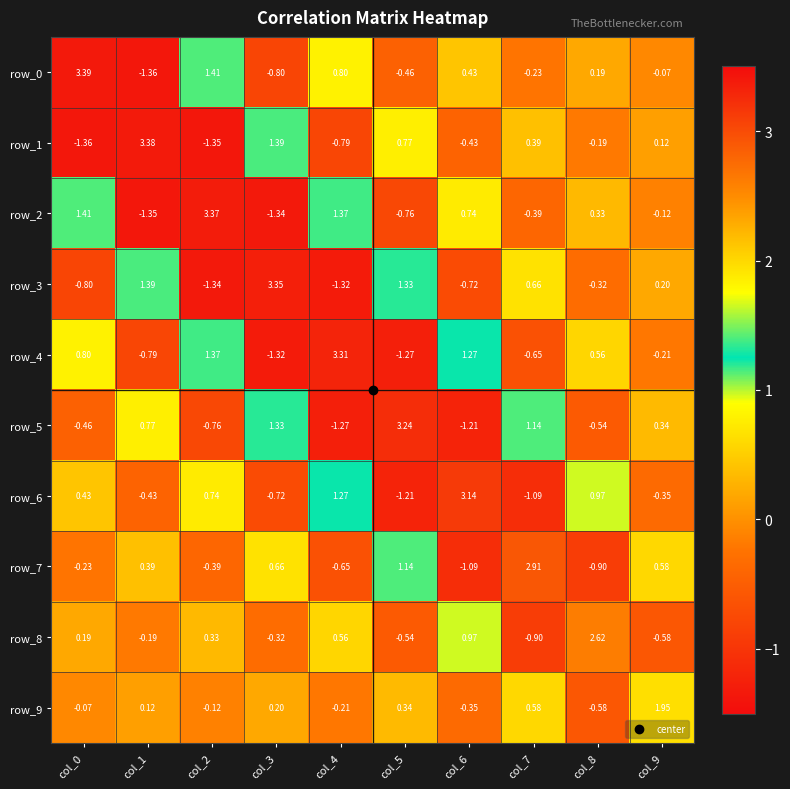

At which label does row_9 reach its peak?

col_9